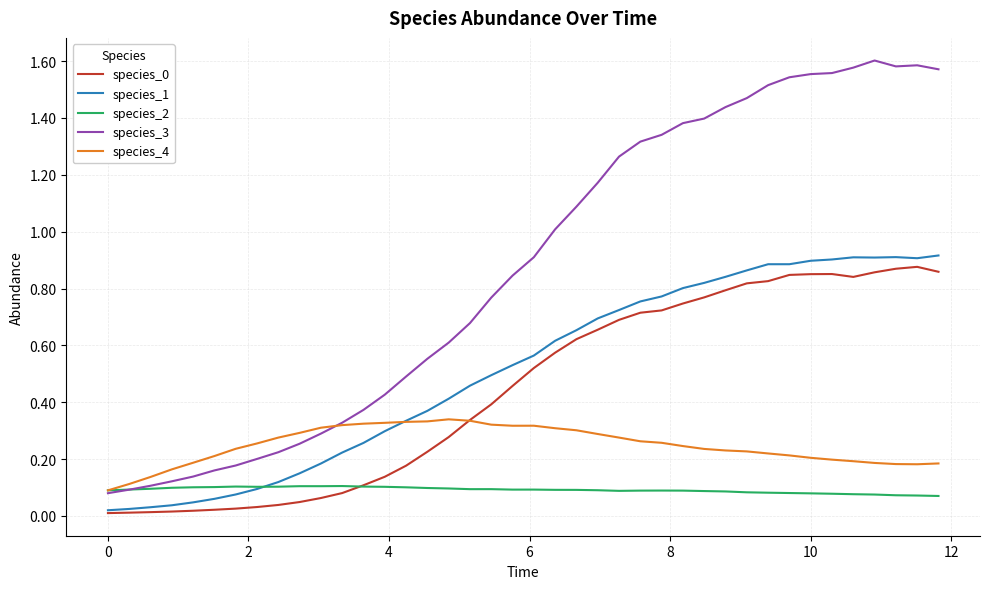

How many series are shown in this chart?

5